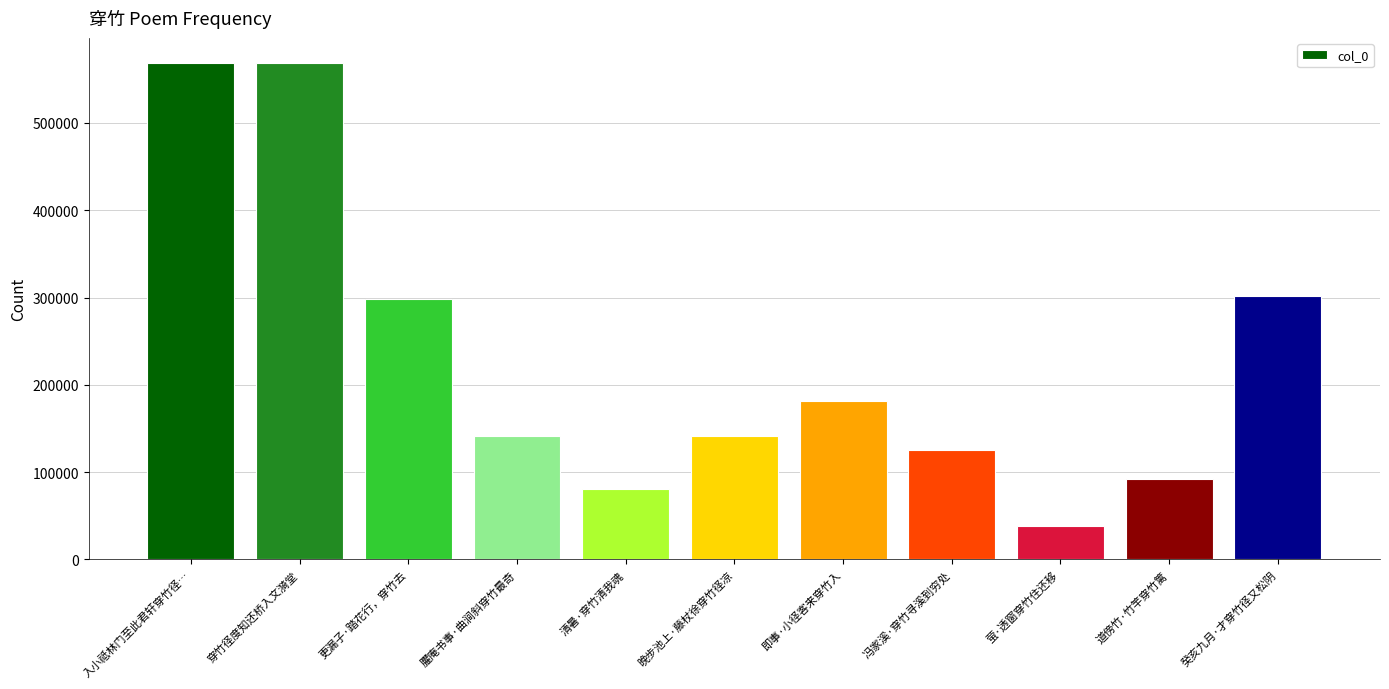

What is the minimum value shown in the chart?

38383